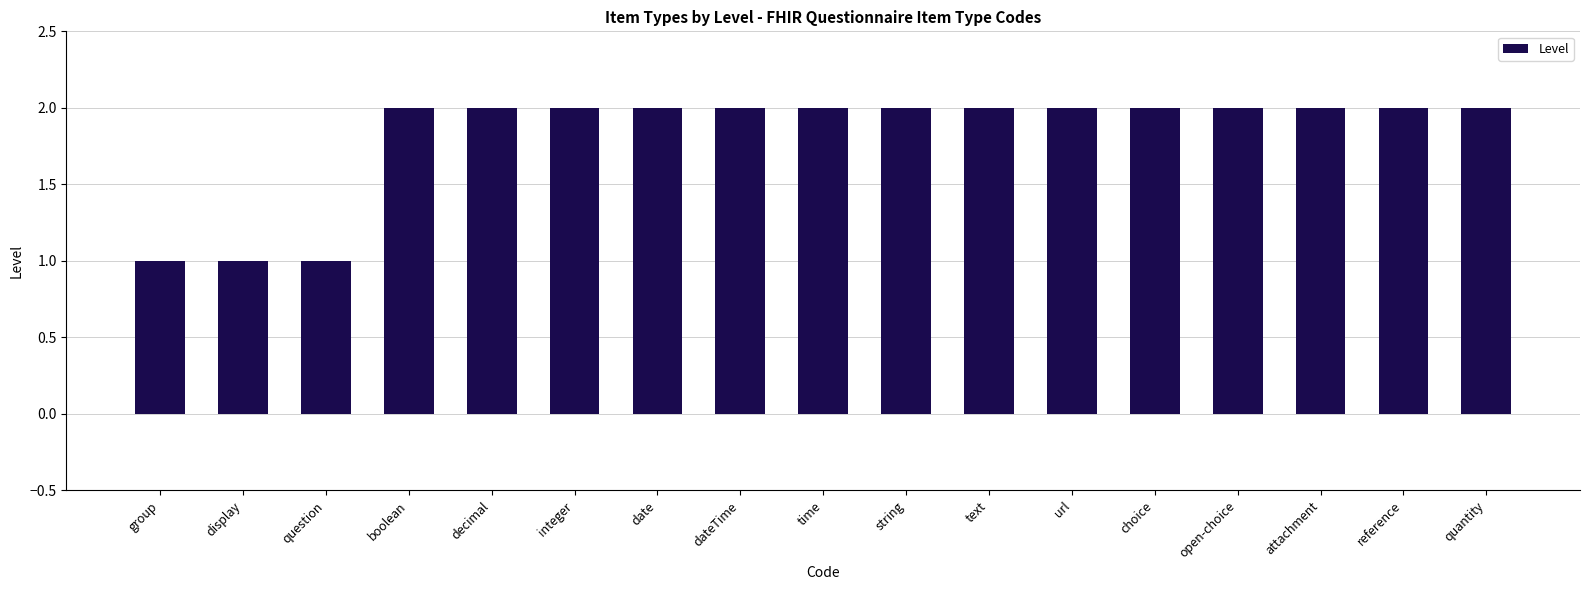

The chart shows a value of 1 at text. True or false?

False